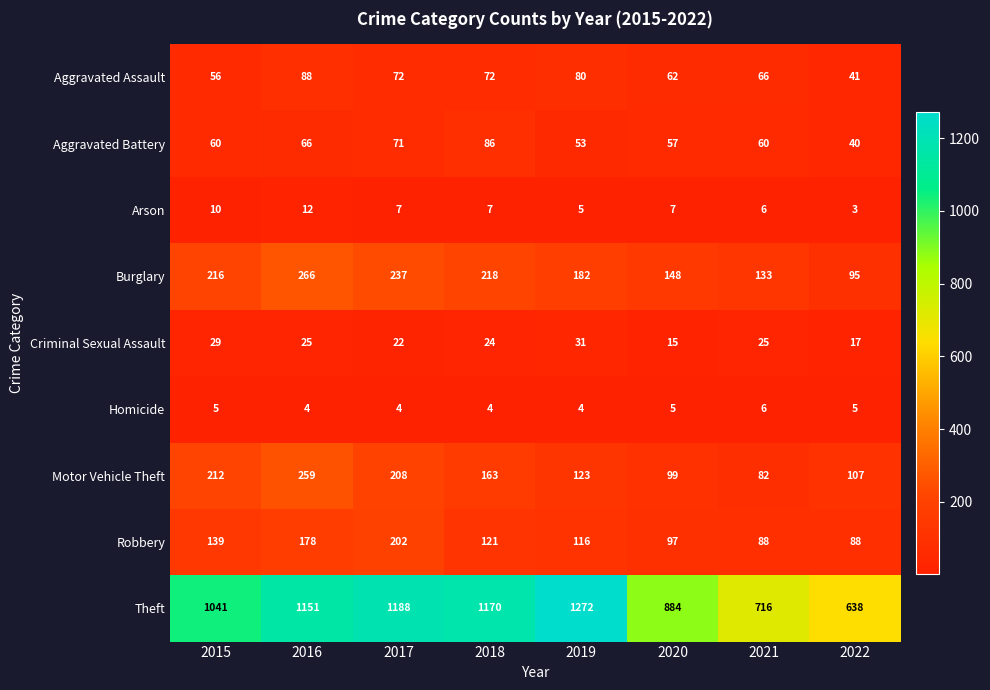

What is the sum of all Aggravated Assault values?

537